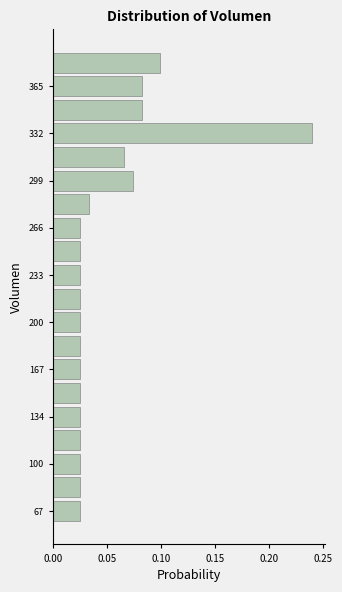

Around what value on the y-axis is the longest bar? Give the approximate position of its centre, as read against the axis.

330